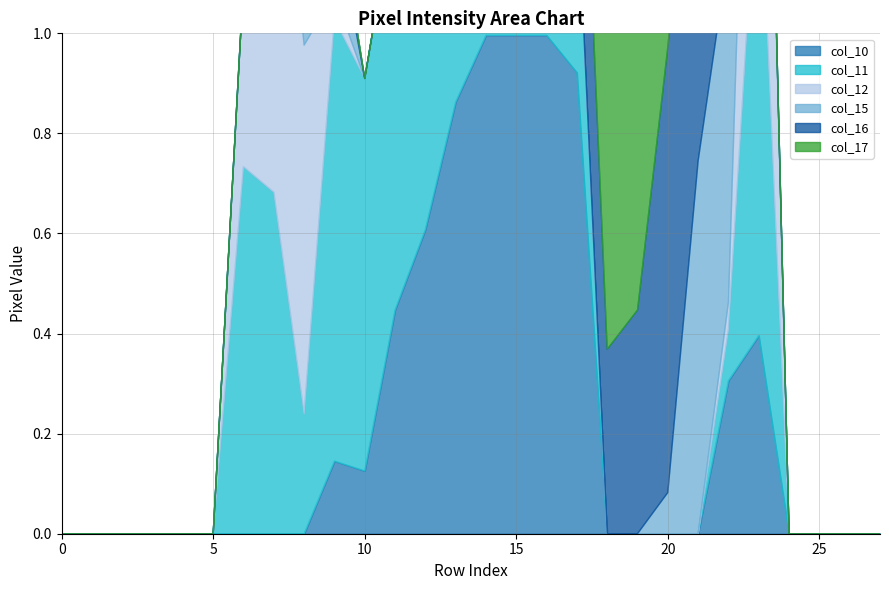

What is the difference between the maximum and second lowest values in the col_16 series?

254